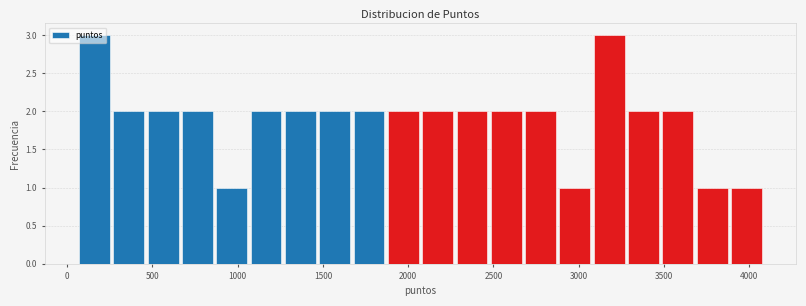

Reading left to right, list every bar in this chart as the range it spans on the x-axis followed by its height. Neither the bar edges nor the heights are printed on the chart, so give them approximately, as read against the axes.

50 to 250: 3
250 to 450: 2
450 to 650: 2
650 to 850: 2
850 to 1100: 1
1100 to 1300: 2
1300 to 1500: 2
1500 to 1700: 2
1700 to 1900: 2
1900 to 2100: 2
2100 to 2300: 2
2300 to 2500: 2
2500 to 2700: 2
2700 to 2900: 2
2900 to 3100: 1
3100 to 3300: 3
3300 to 3500: 2
3500 to 3700: 2
3700 to 3900: 1
3900 to 4100: 1